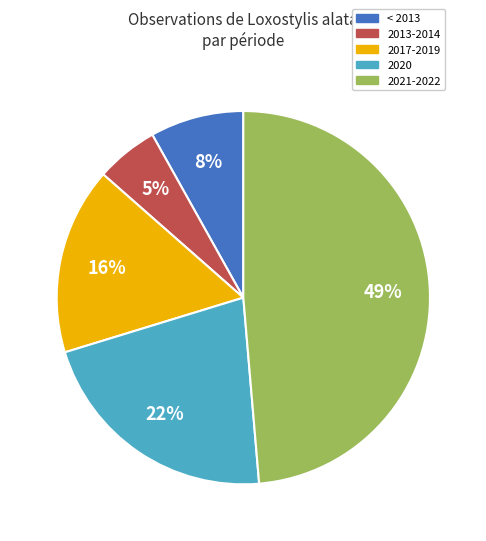

Is it true that 2020 is 31% of the pie?

False